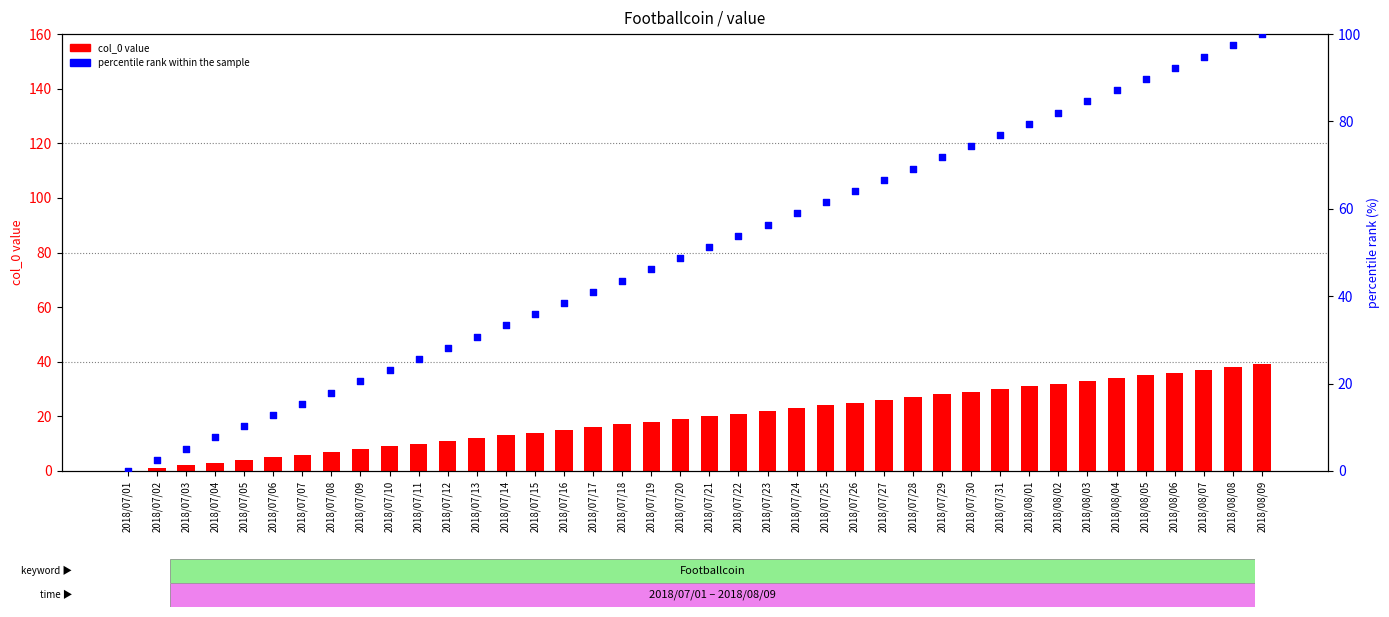

Is the value of col_0 value at 2018/08/09 greater than the value of percentile rank within the sample at 2018/07/15?

Yes